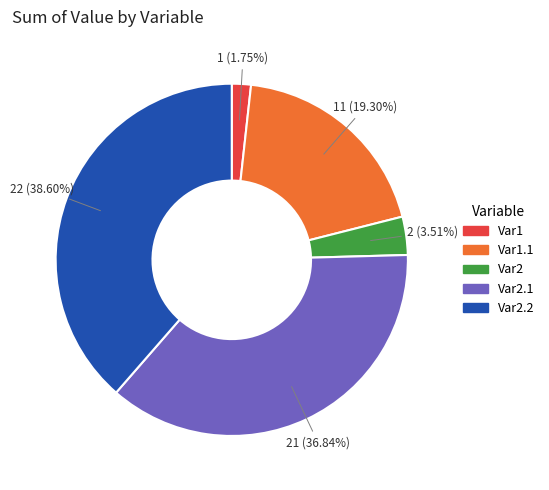

Is there any slice that represents more than half of the pie?

No